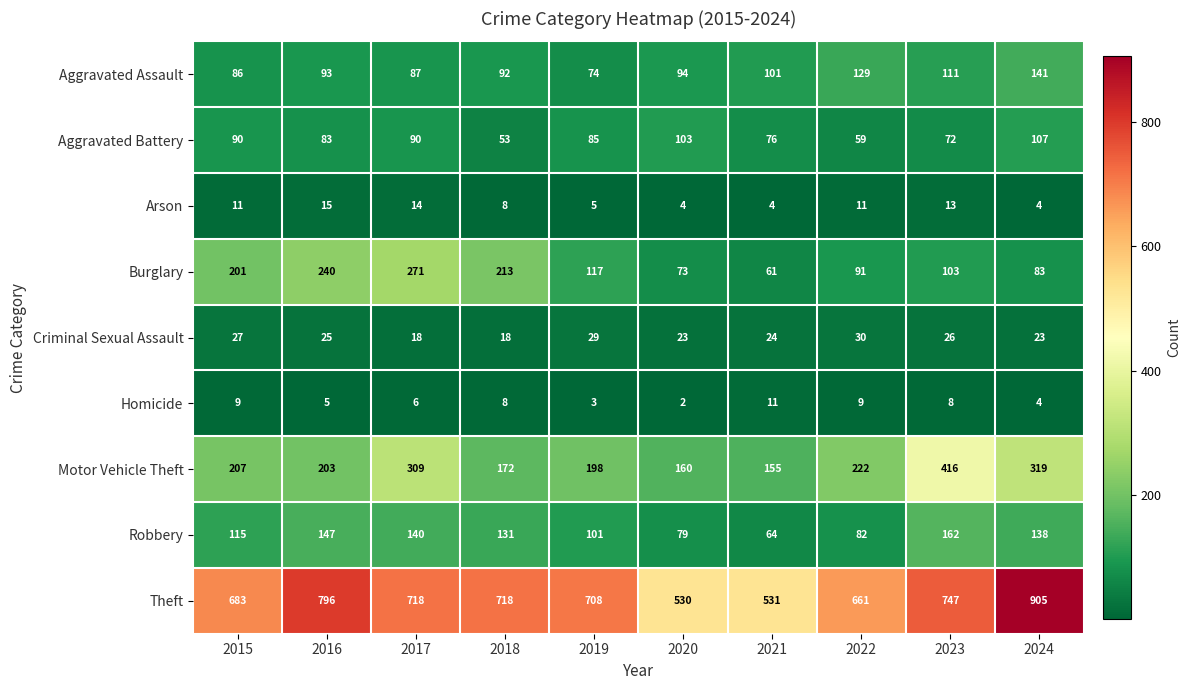

Is it true that Robbery equals 112 at 2021?

False